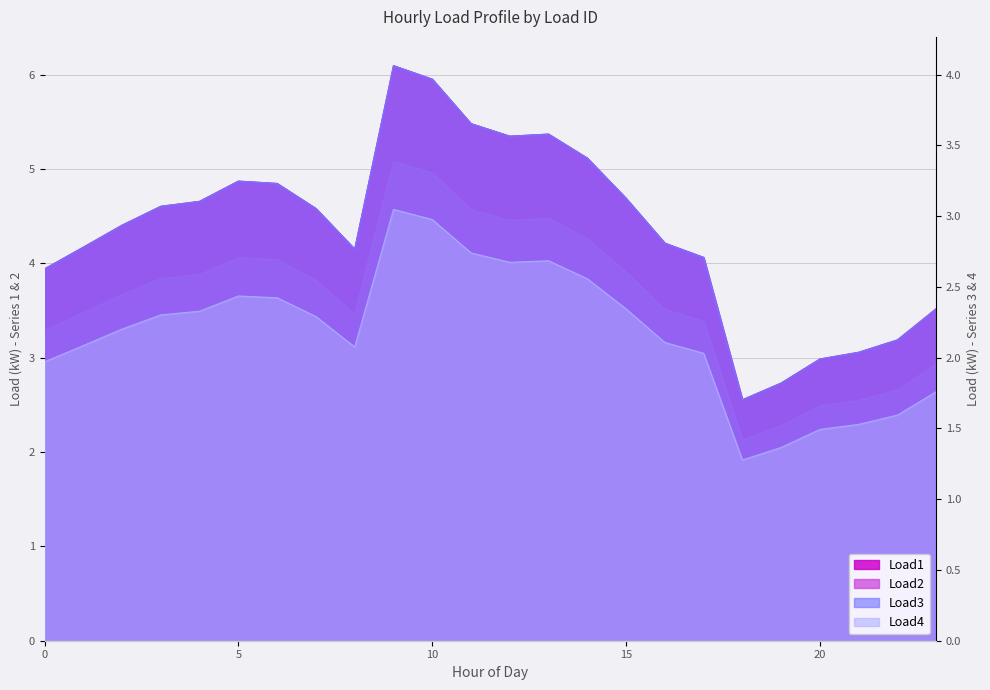

At which category is the sum across all series the highest?

9